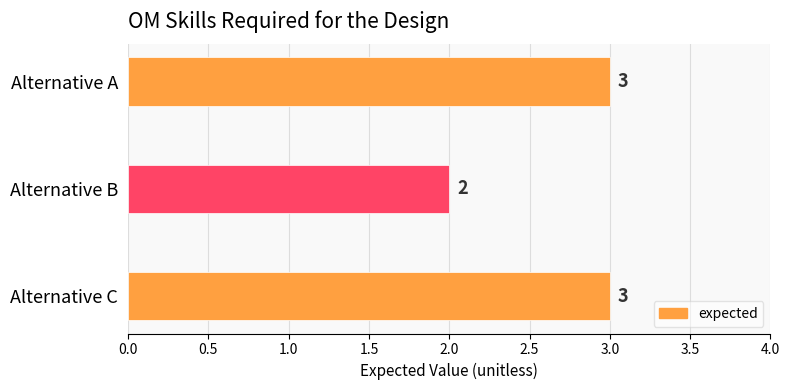

The chart shows a value of 4 at Alternative A. True or false?

False